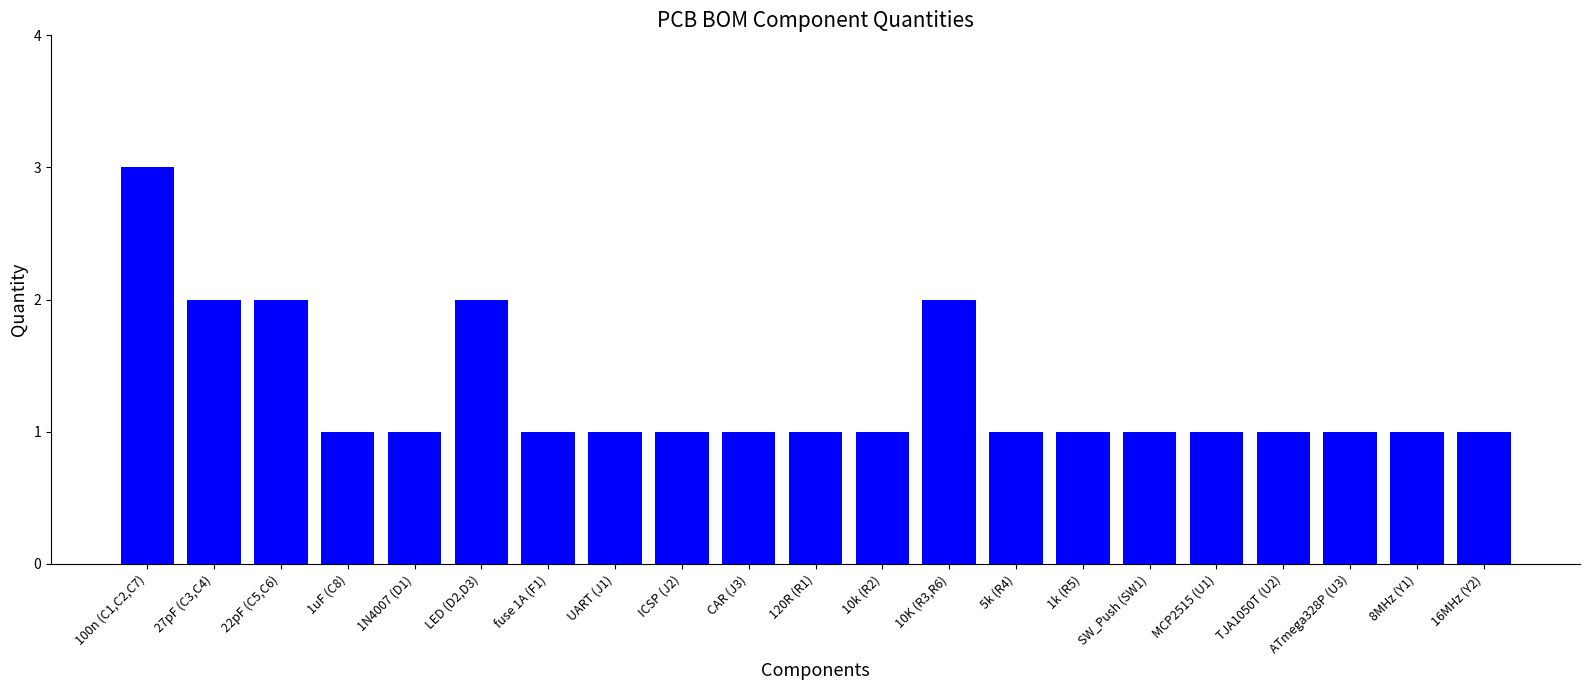

What is the difference between the second highest and second lowest values?

1